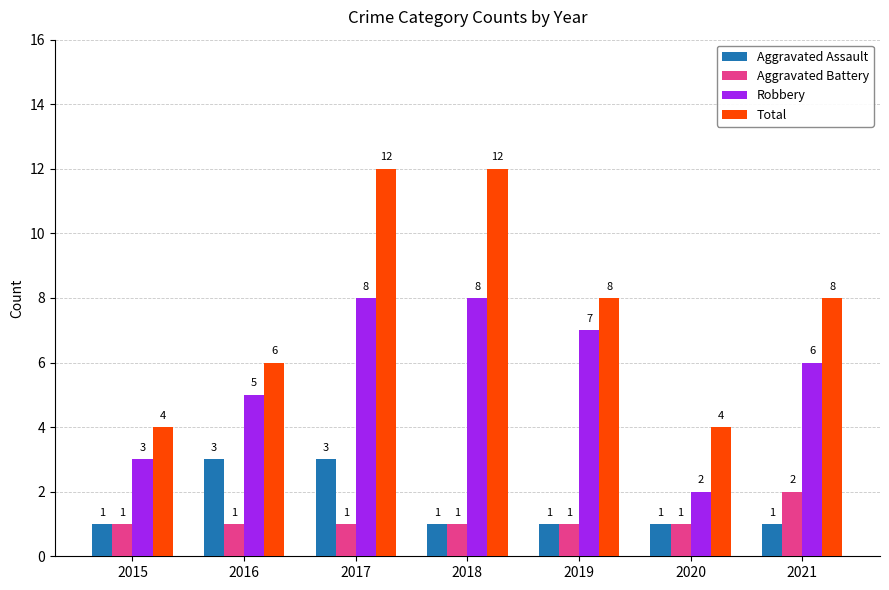

What is the difference between the maximum and minimum values in the Aggravated Battery series?

1